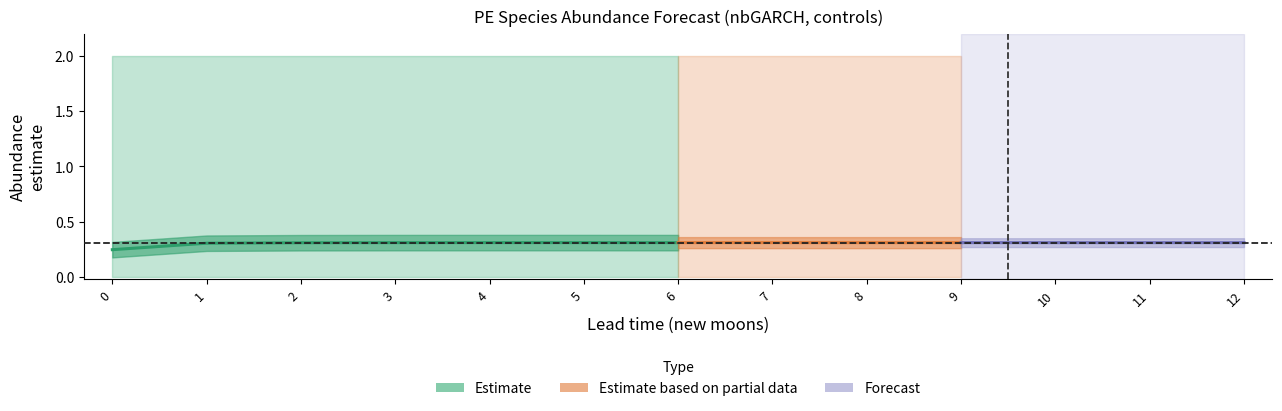

What is the total value across all series at 1?

2.3